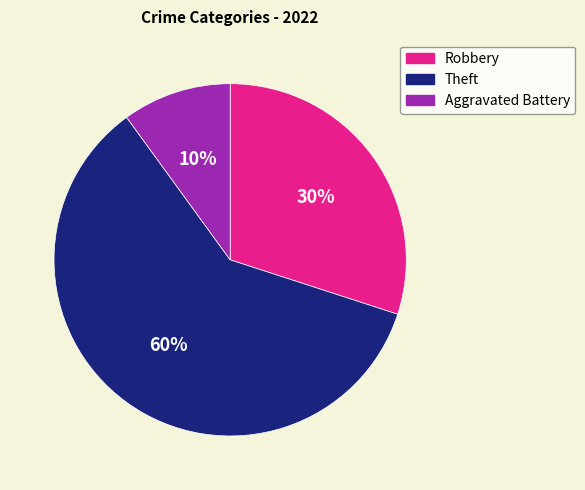

To the nearest percent, what portion does Aggravated Battery represent?

10%